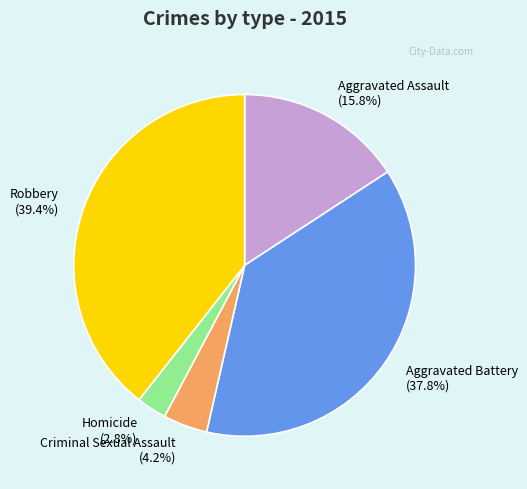

Is there a majority slice in this chart?

No